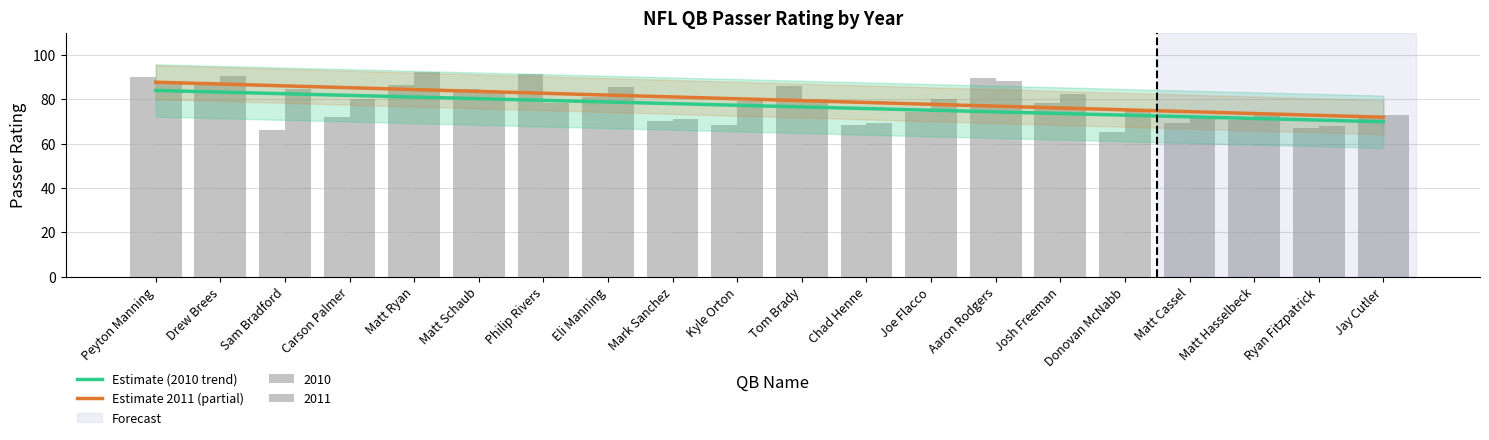

What position from the right is Sam Bradford?

18